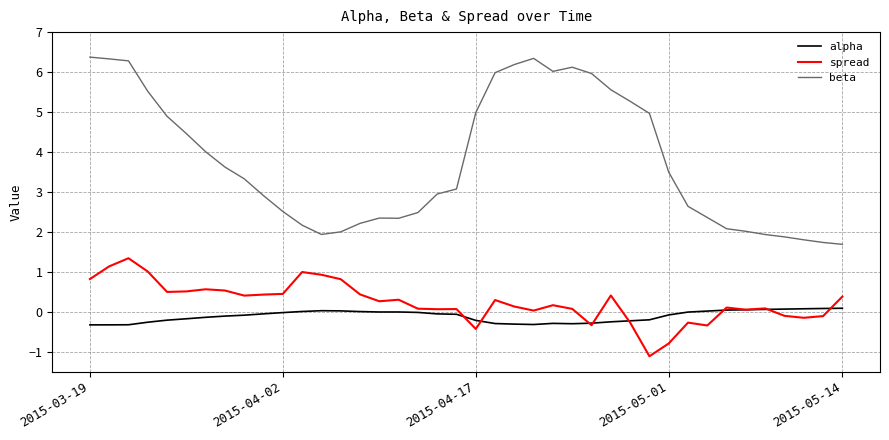

How many lines are shown in the chart?

3